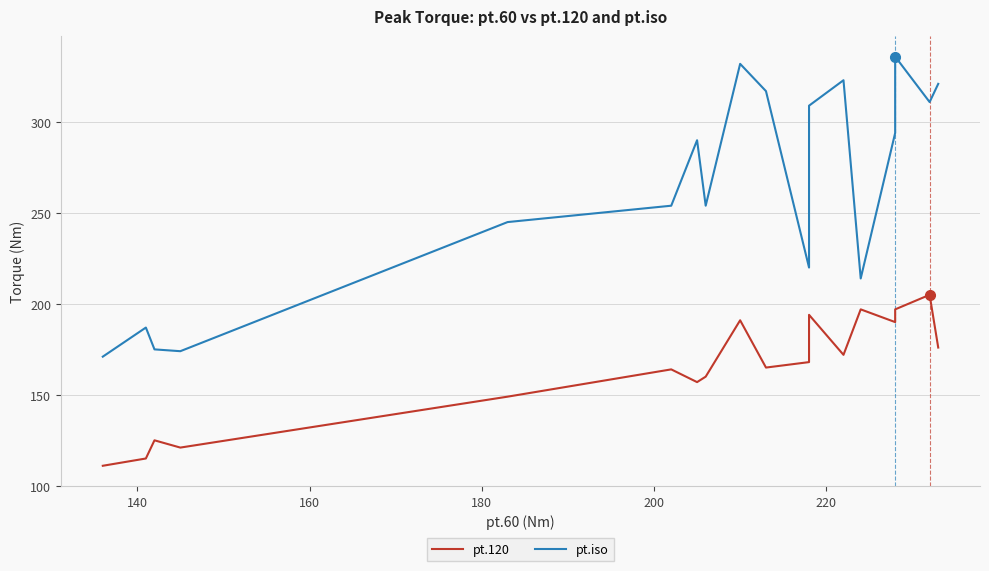

Is the value of pt.120 at 9 greater than the value of pt.iso at 9?

No